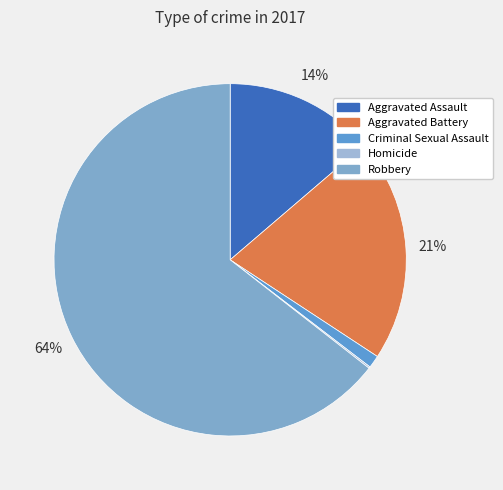

The Homicide slice represents 0% of the pie. True or false?

True